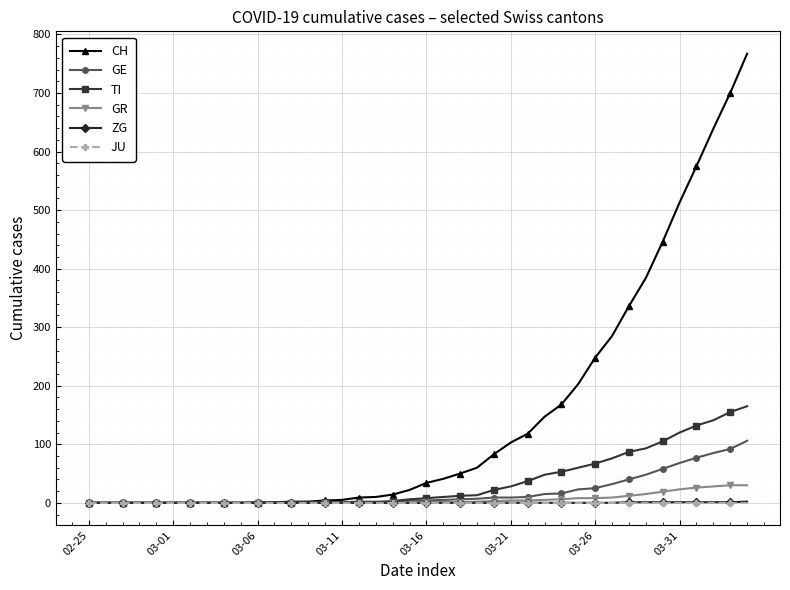

What is the maximum value for CH?

767